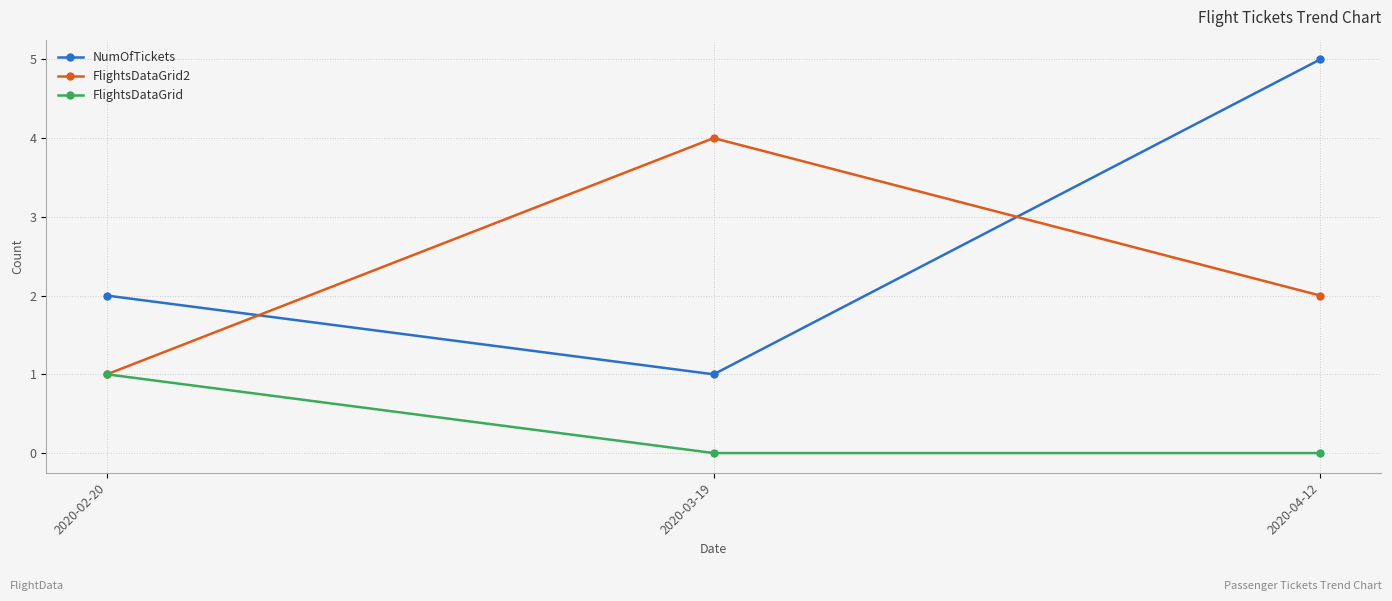

Reading left to right, transcribe all the data shown in this chart.

NumOfTickets: 2020-02-20=2	2020-03-19=1	2020-04-12=5
FlightsDataGrid2: 2020-02-20=1	2020-03-19=4	2020-04-12=2
FlightsDataGrid: 2020-02-20=1	2020-03-19=0	2020-04-12=0